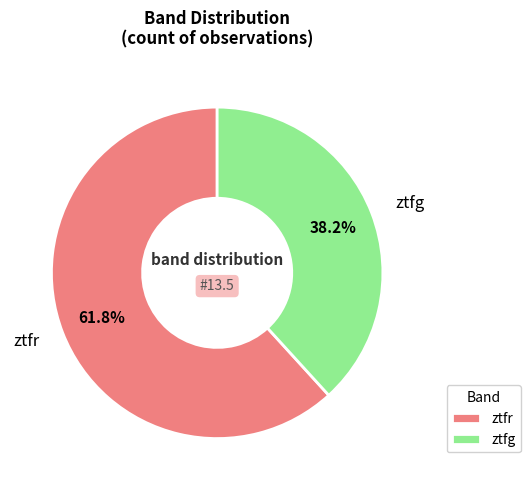

Approximately how many times larger is the value at ztfr compared to ztfg?

1.6